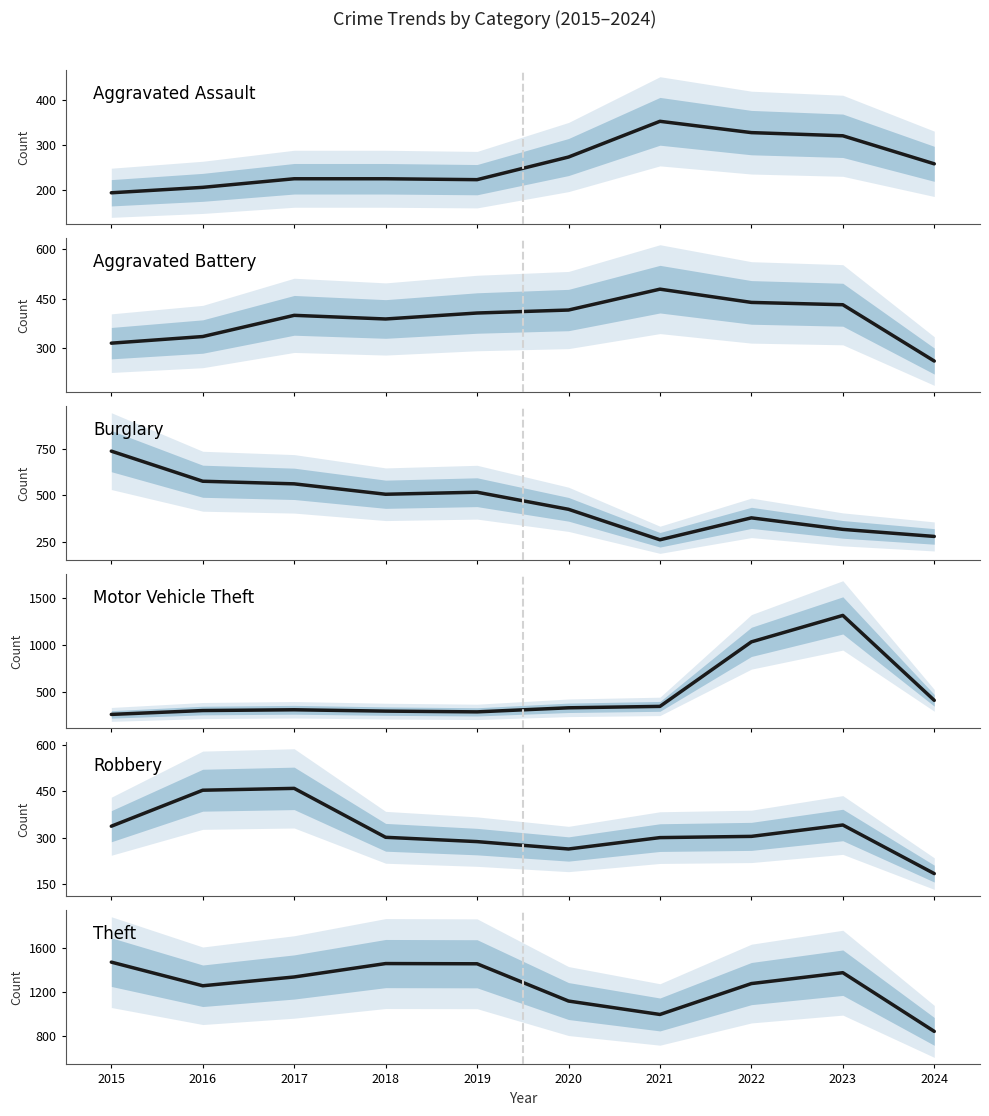

Reading left to right, list all the values displayed in this chart.

Aggravated Assault: 194	206	225	225	223	273	352	327	320	258
Aggravated Battery: 316	336	400	389	407	416	479	439	432	262
Burglary: 738	576	562	506	517	425	261	379	317	279
Motor Vehicle Theft: 263	304	312	298	290	333	348	1031	1311	412
Robbery: 337	454	460	301	287	263	300	304	341	183
Theft: 1474	1259	1339	1461	1459	1120	998	1279	1378	844